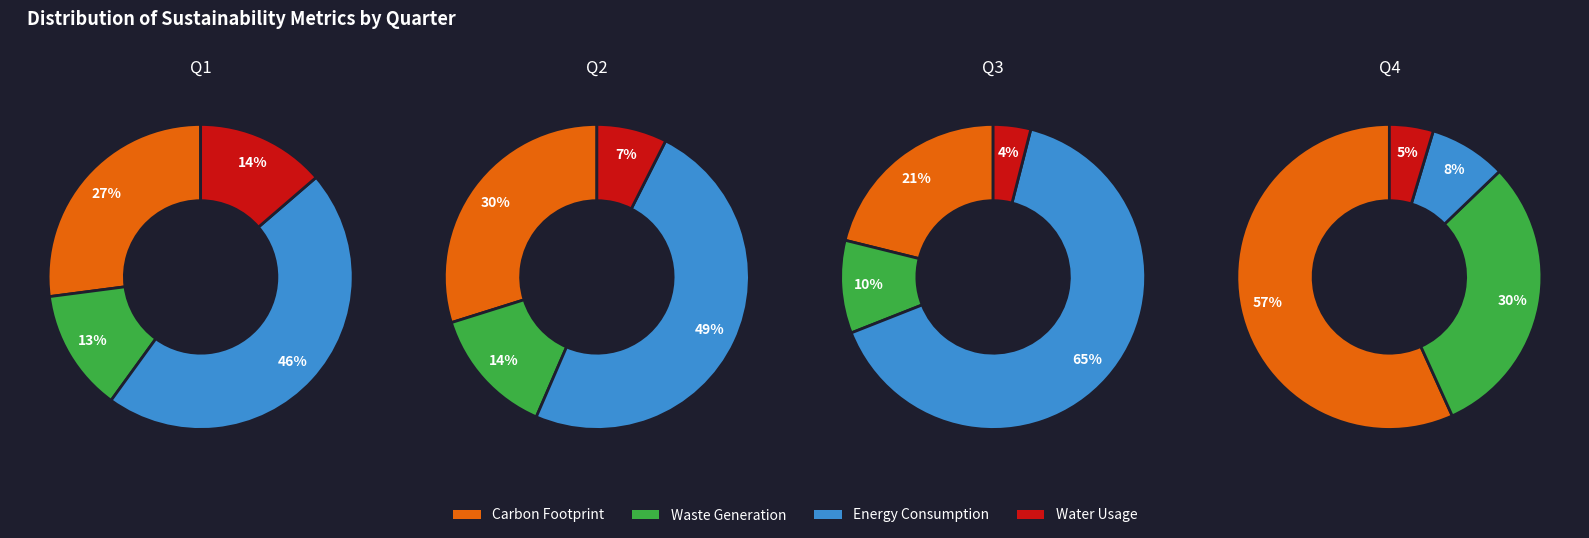

Rank the categories by Energy Consumption value from lowest to highest.

3, 0, 1, 2